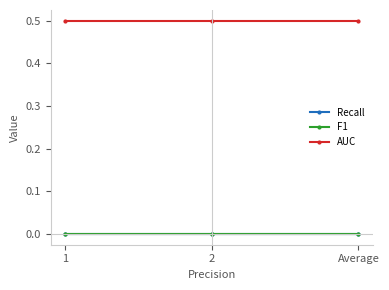

Does the chart have visible grid lines?

No